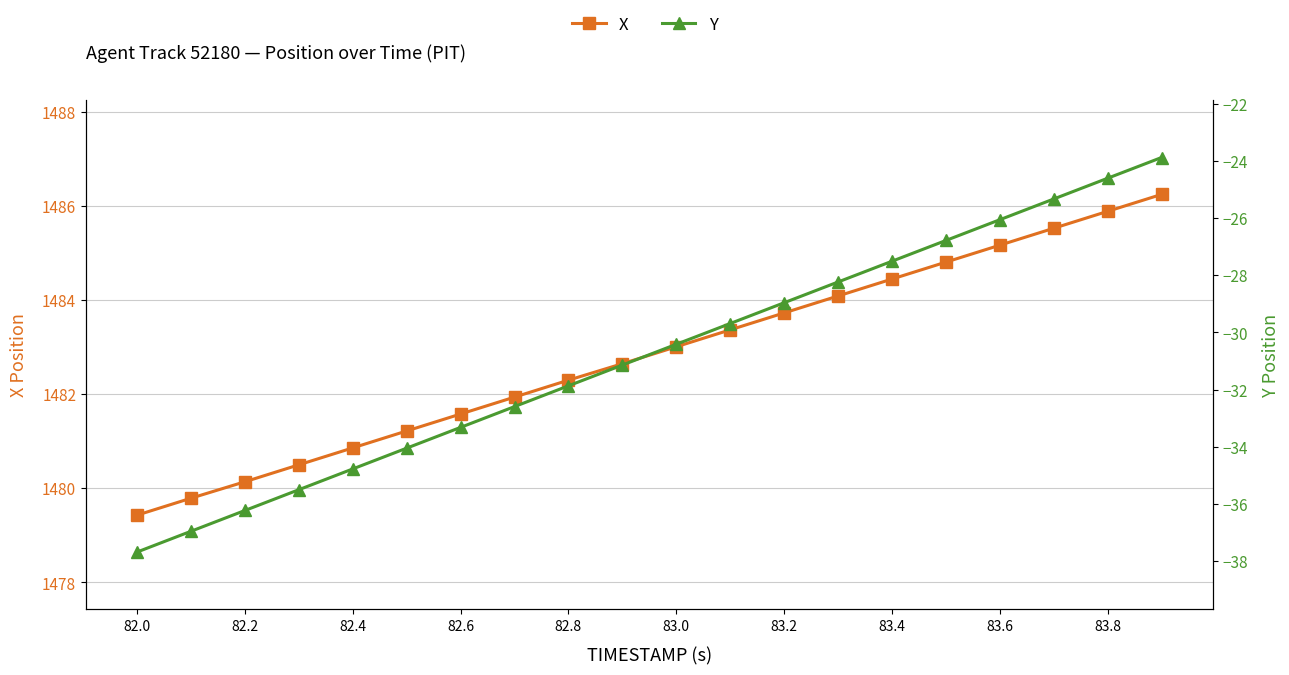

Is this an area chart (filled region under the line)?

No